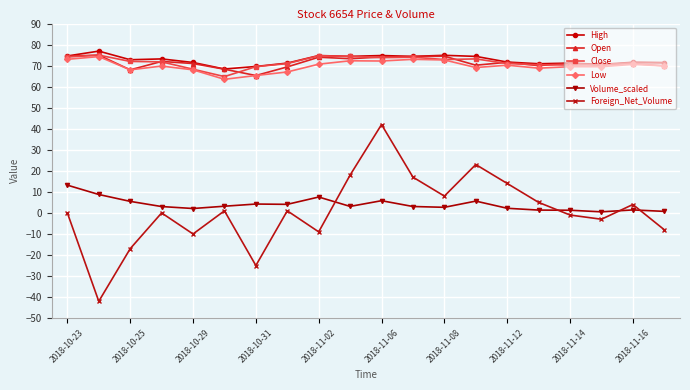

What is the minimum value shown in the chart?

-42.0